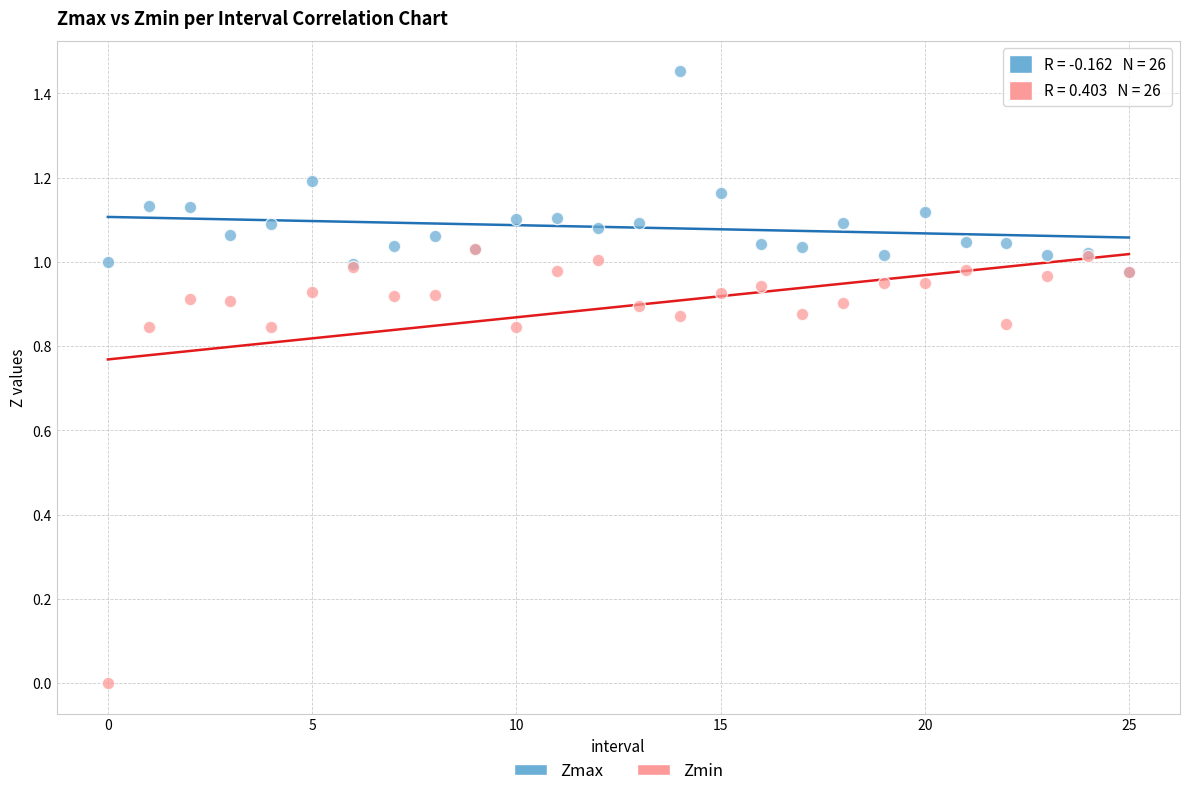

Which series reaches the maximum Y coordinate?

Zmax